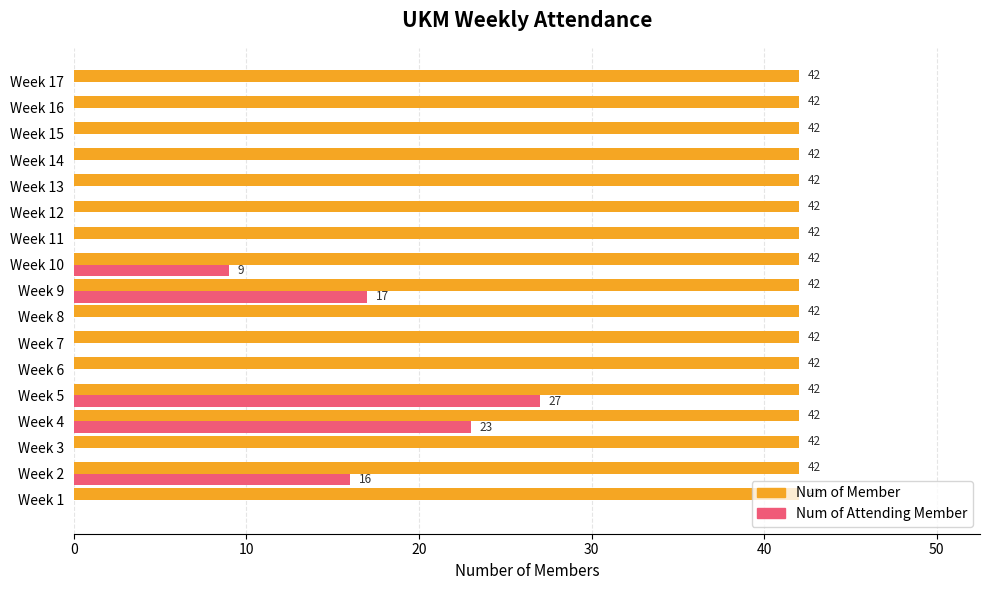

Which series changed the most between Week 2 and Week 6?

Num of Attending Member